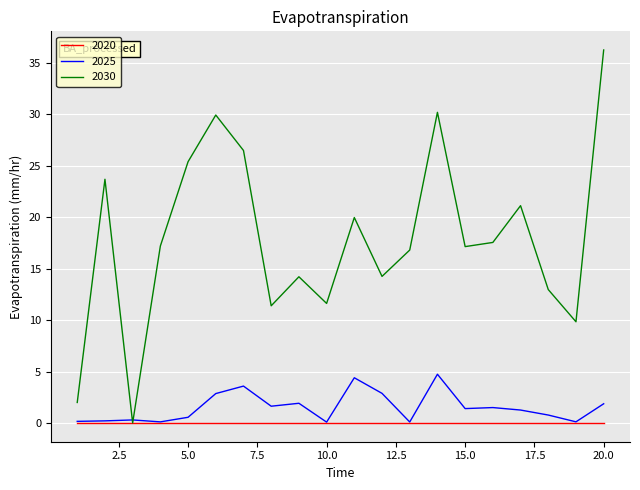

Which series has the largest total across all categories?

2030